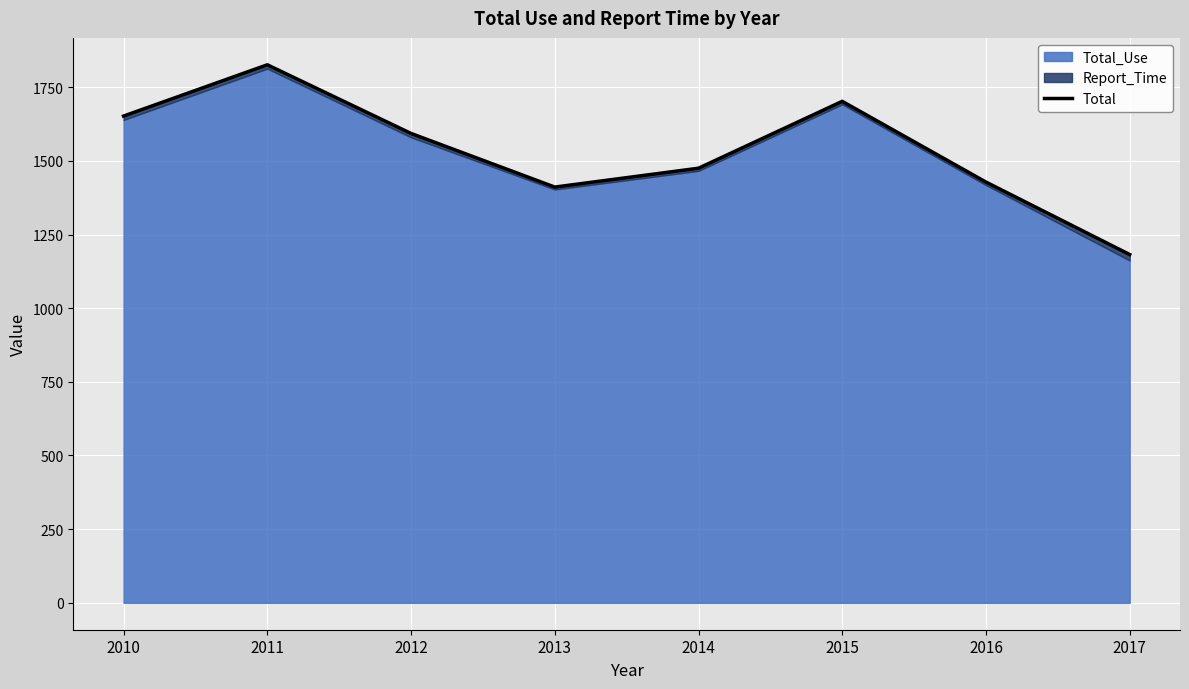

List the labels in order of value, largest first.

2011, 2015, 2010, 2012, 2014, 2016, 2013, 2017